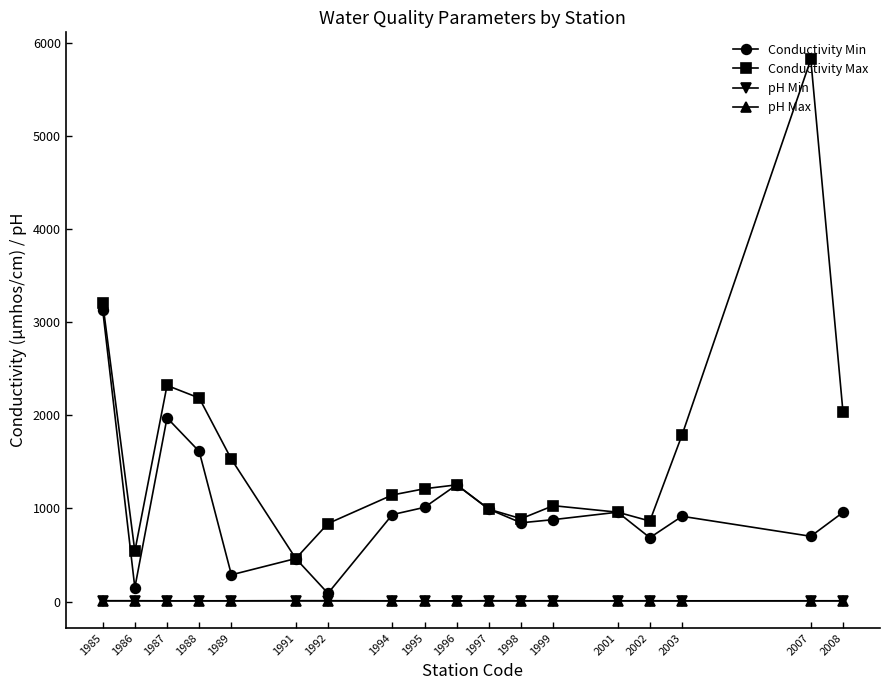

Does the chart display data point markers on the line(s)?

Yes